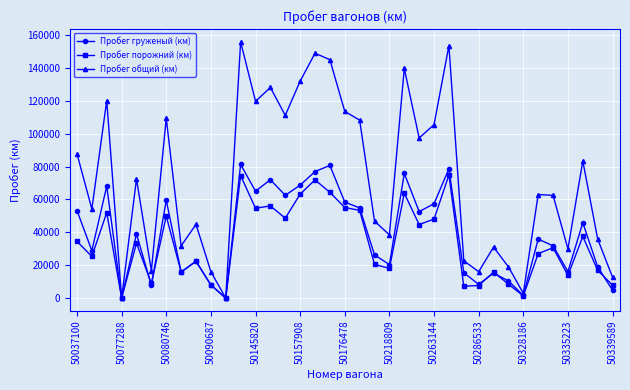

True or false: Пробег порожний (км) has more than 2 interior local peaks.

True